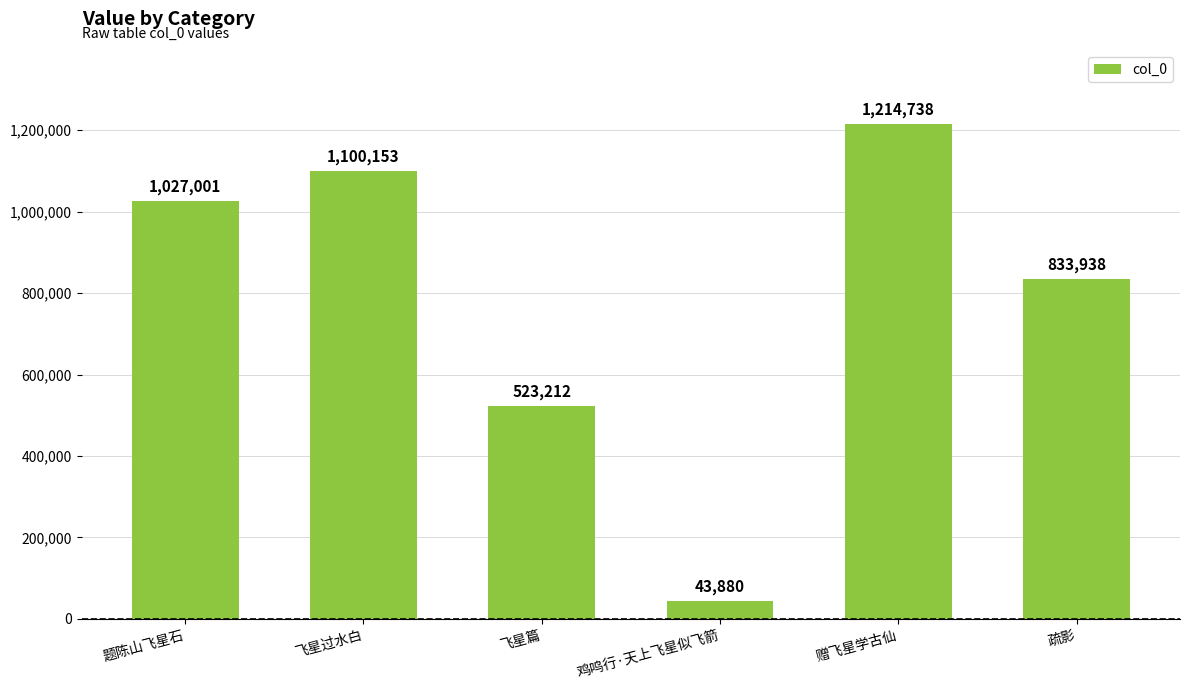

What value does the data have at 鸡鸣行·天上飞星似飞箭, to the nearest 50?

43900